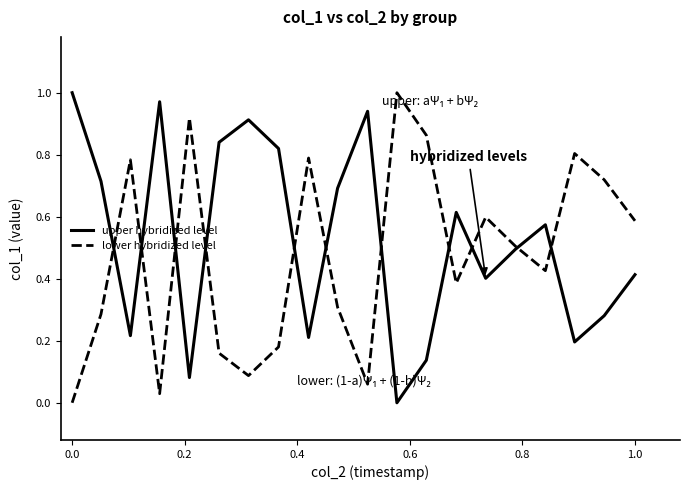

Is this an area chart (filled region under the line)?

No